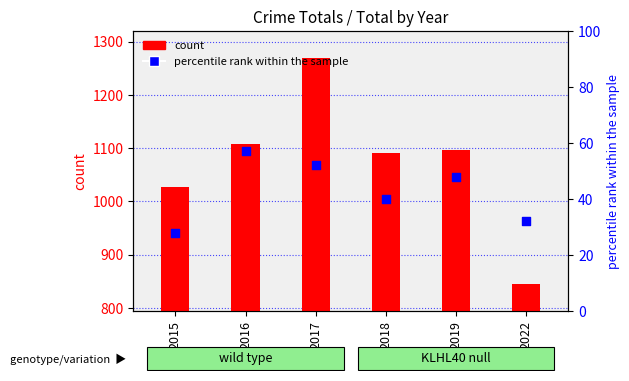

What is the total value across all series at 2017?

1322